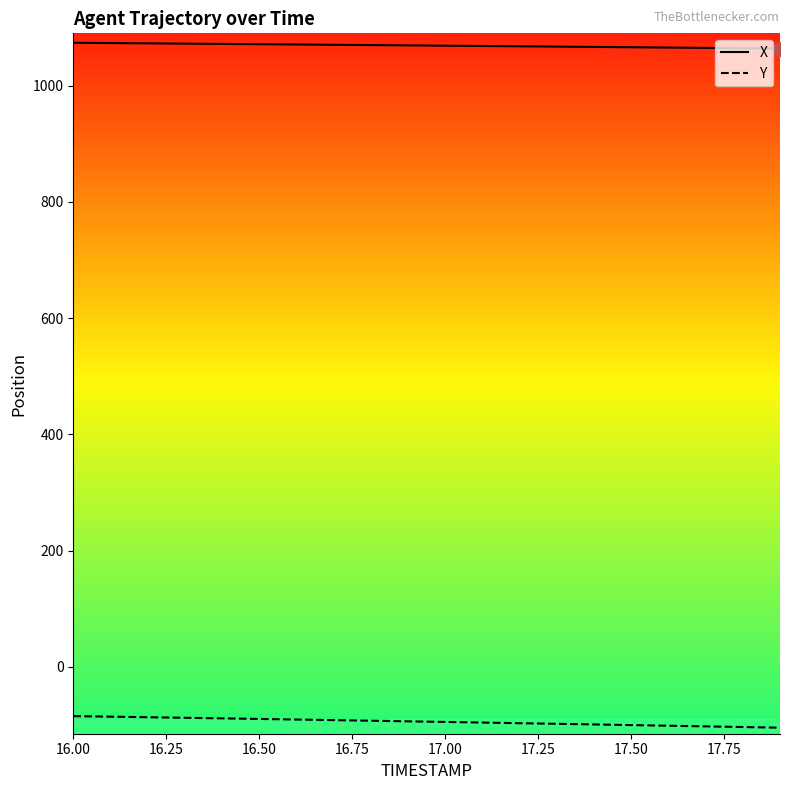

Which series has the largest range (max minus min)?

Y